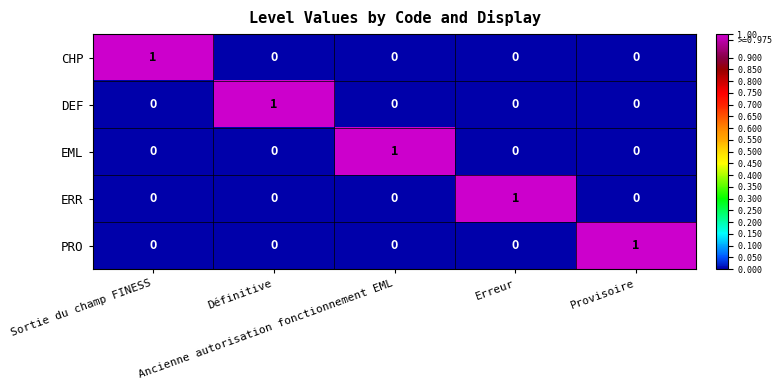

At how many categories does at least one series exceed 0?

5